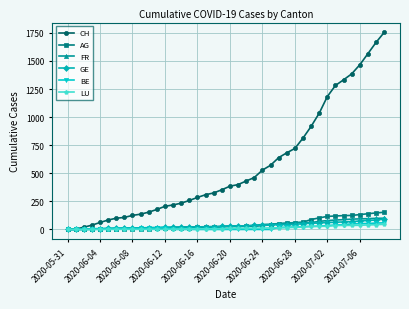

Which series has the largest total across all categories?

CH